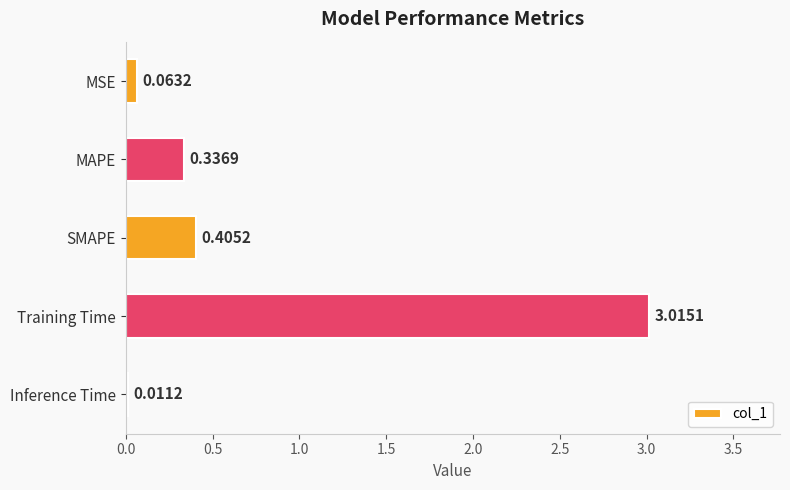

What is the sum of all values?

3.8